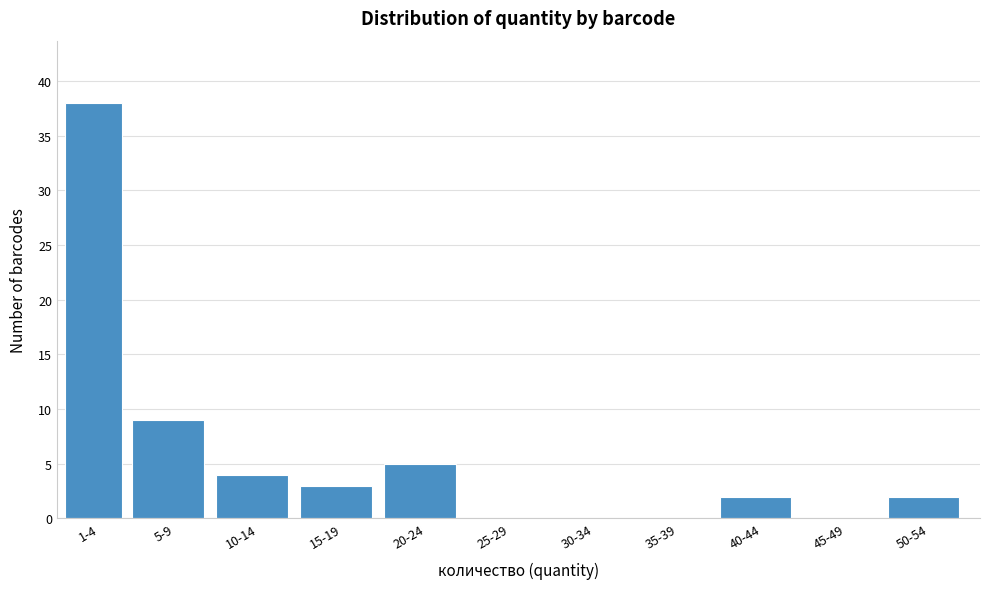

Reading left to right, list all the values displayed in this chart.

1-4=38	5-9=9	10-14=4	15-19=3	20-24=5	25-29=0	30-34=0	35-39=0	40-44=2	45-49=0	50-54=2